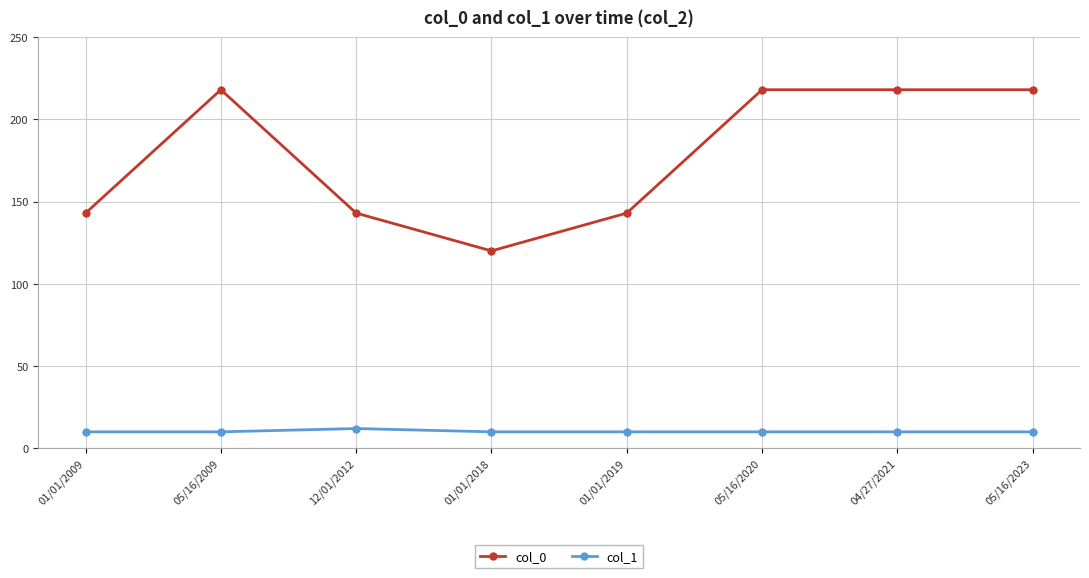

What position from the left is 01/01/2018?

4